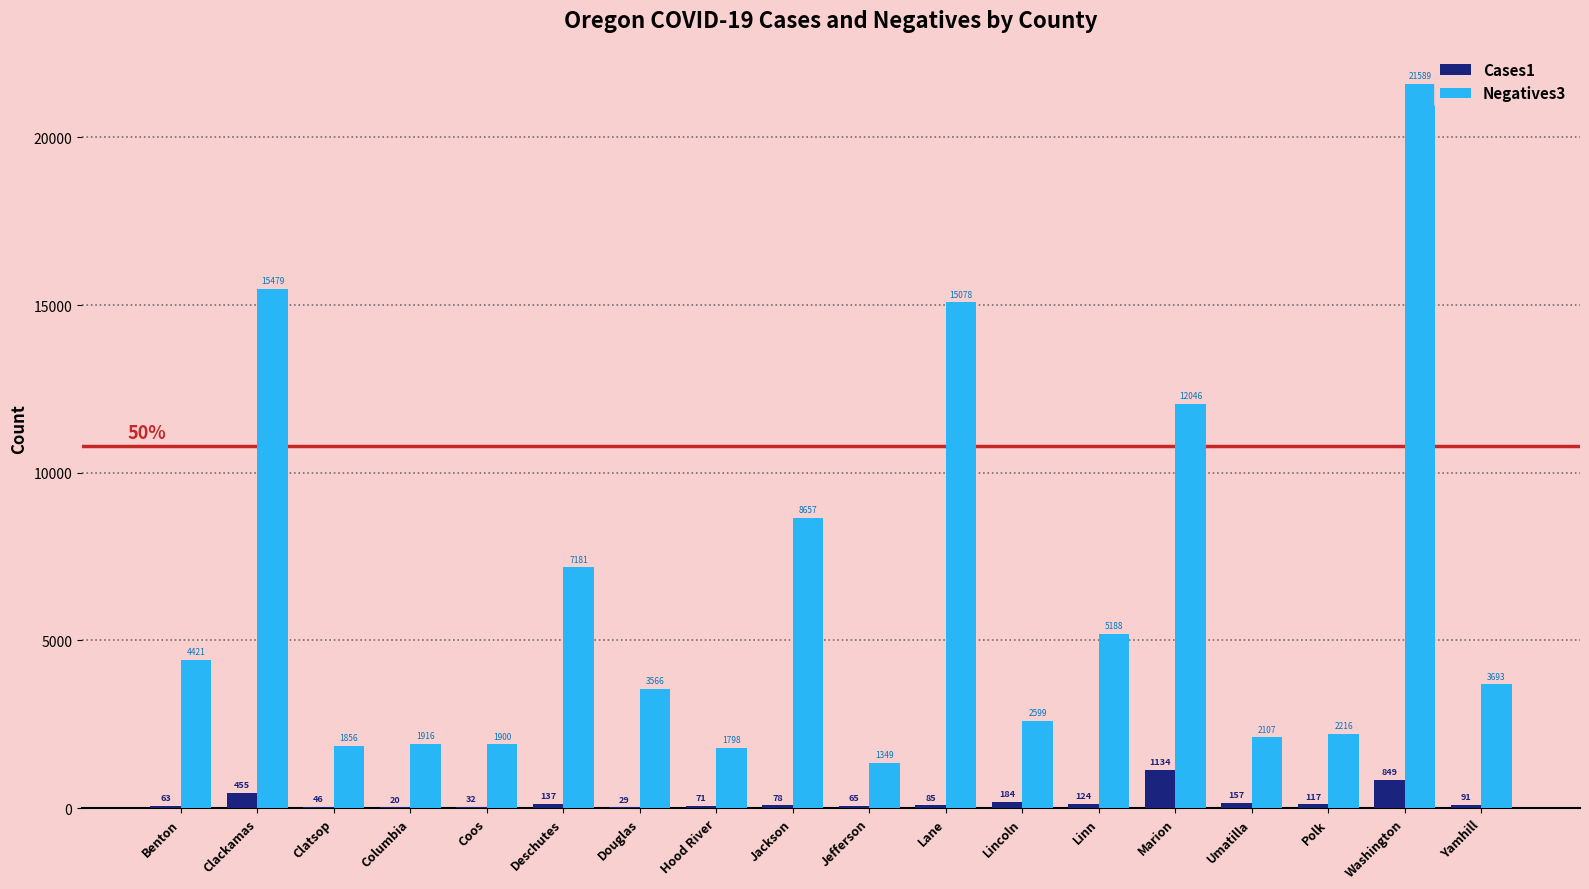

What are all the series names shown in the legend?

Cases1, Negatives3